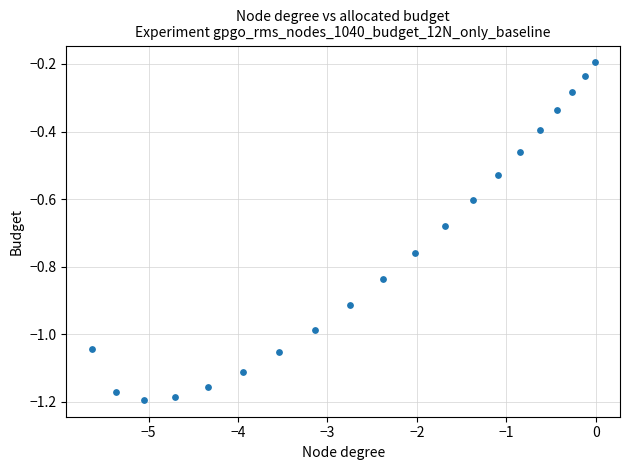

What is the range of Y values (max minus min)?

1.0